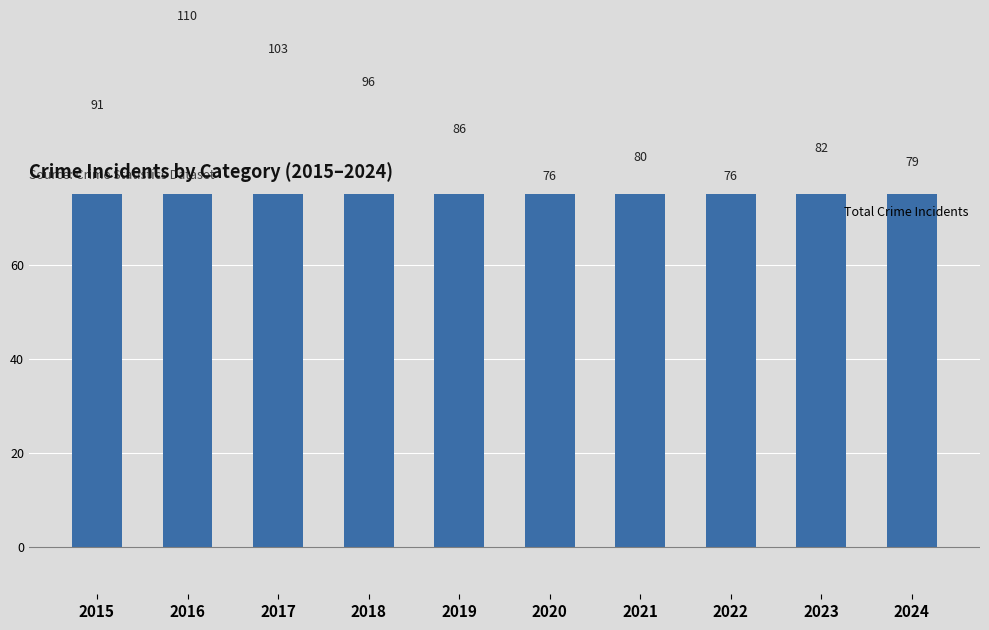

Is it true that the value at 2022 is 38?

False